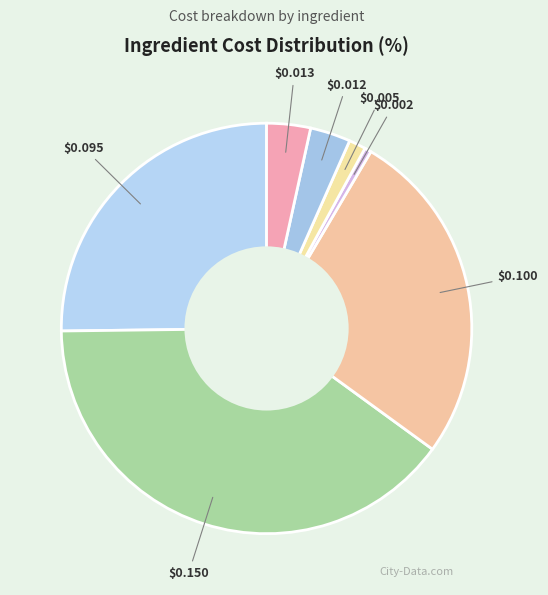

Count the number of slices in the pie.

7